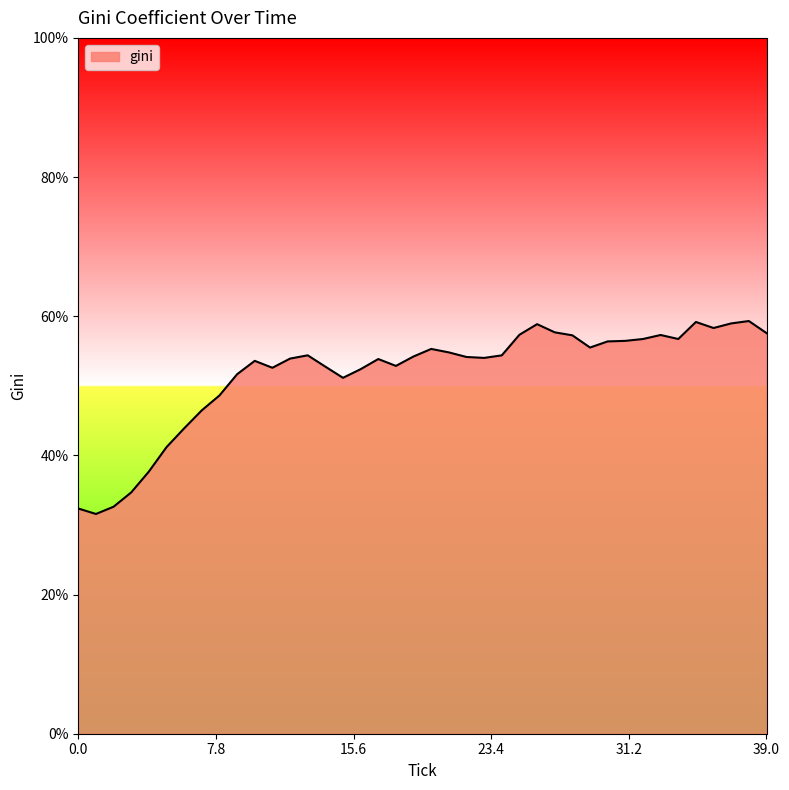

Does the chart display data point markers on the line(s)?

No